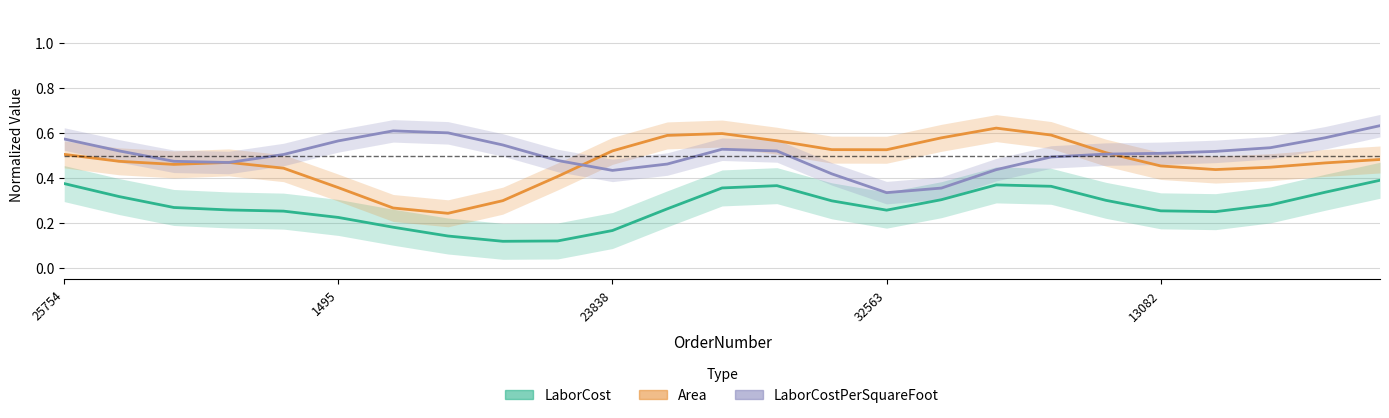

What is the difference between the highest and lowest values at 24?

0.2